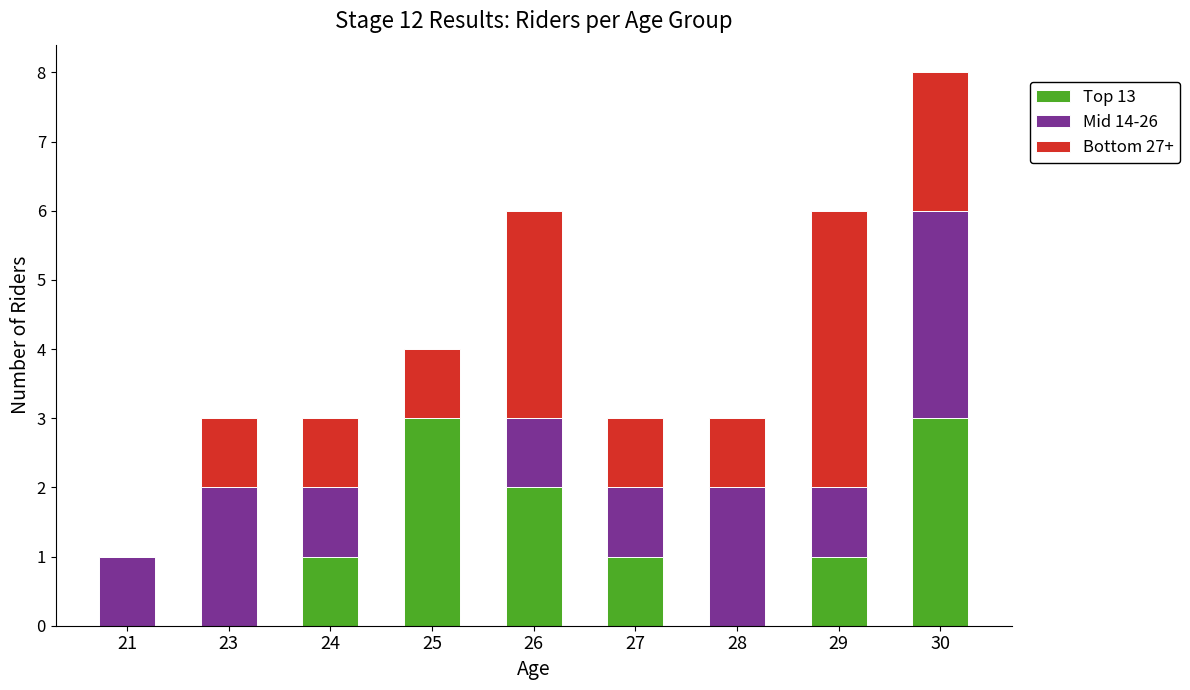

At which category is the sum across all series the highest?

30